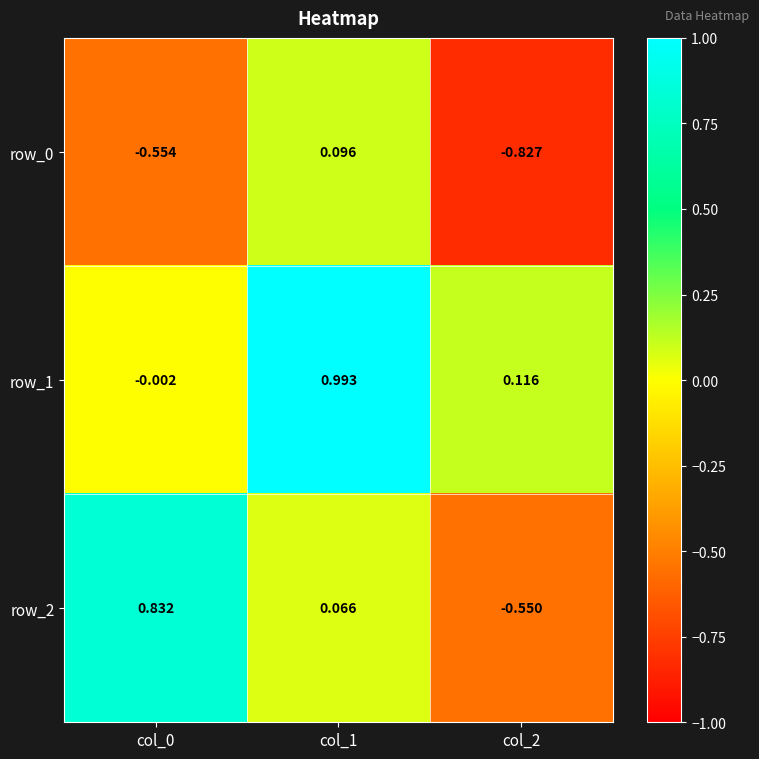

How many series are shown in this chart?

3